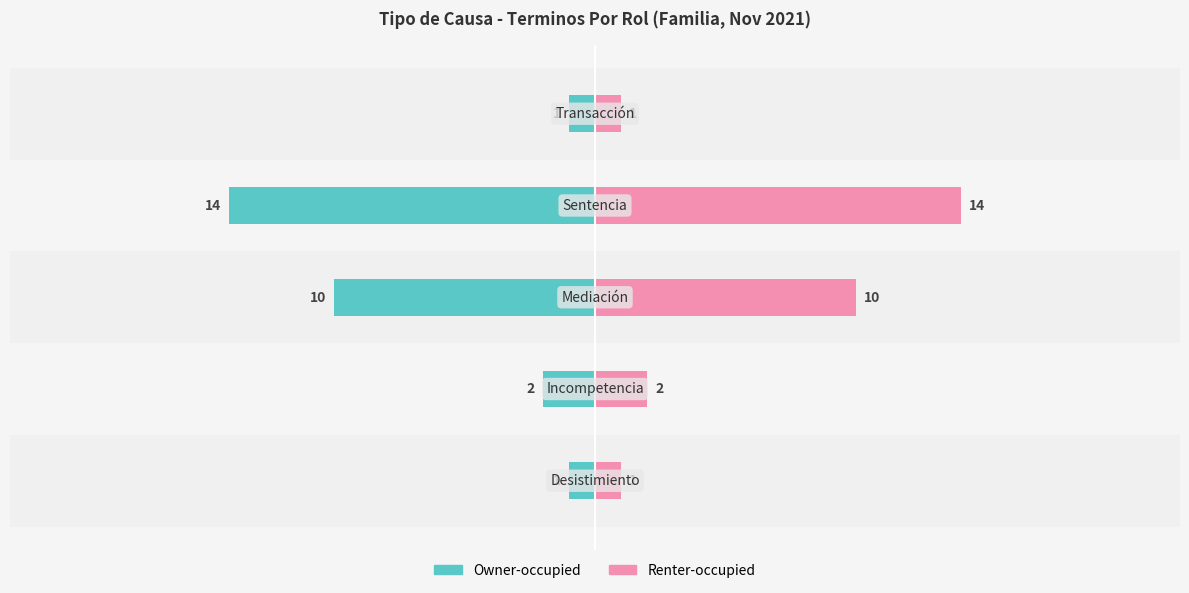

How many values in the Owner-occupied series are below -2?

2